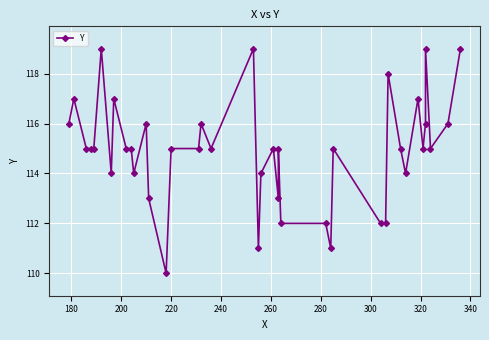

The value at 32 is 61. True or false?

False